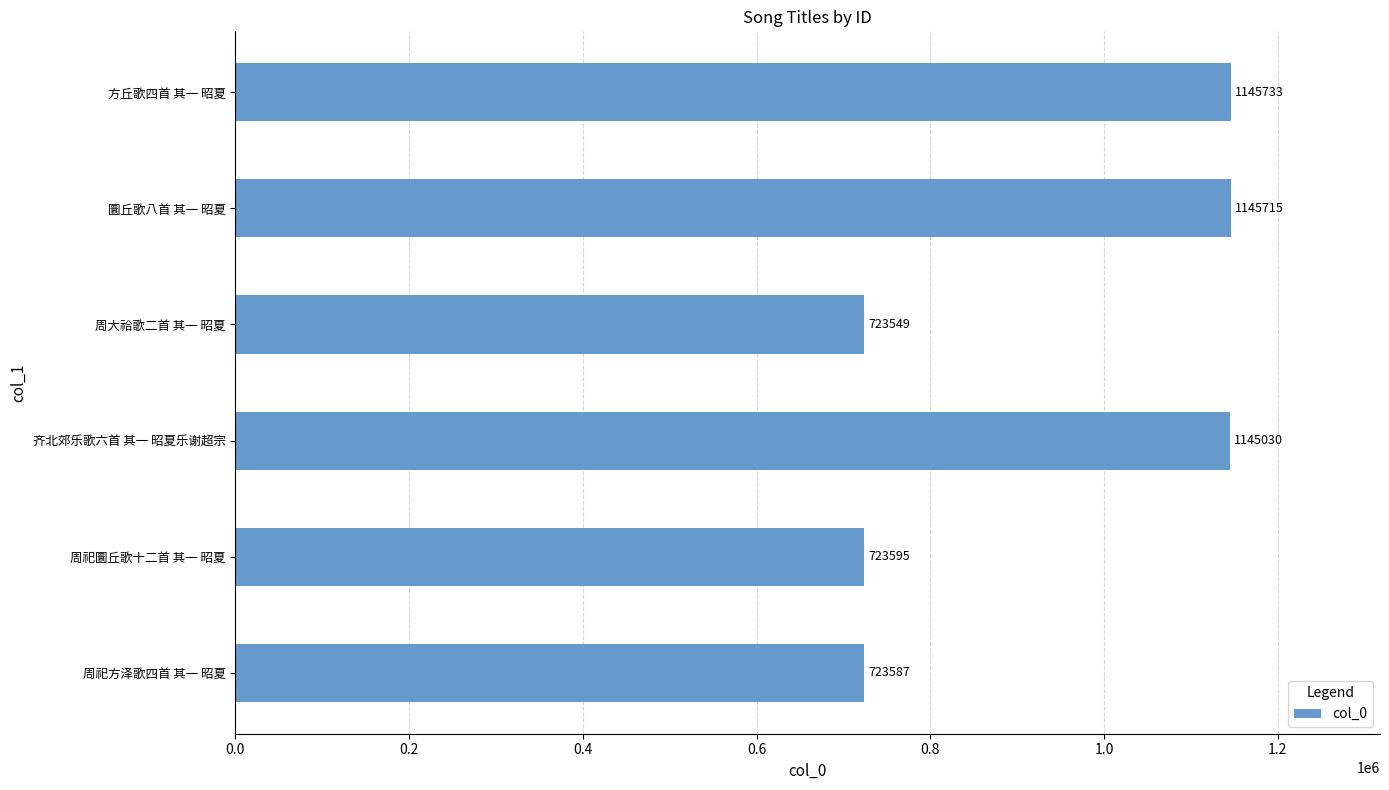

How many distinct data groups are displayed?

1